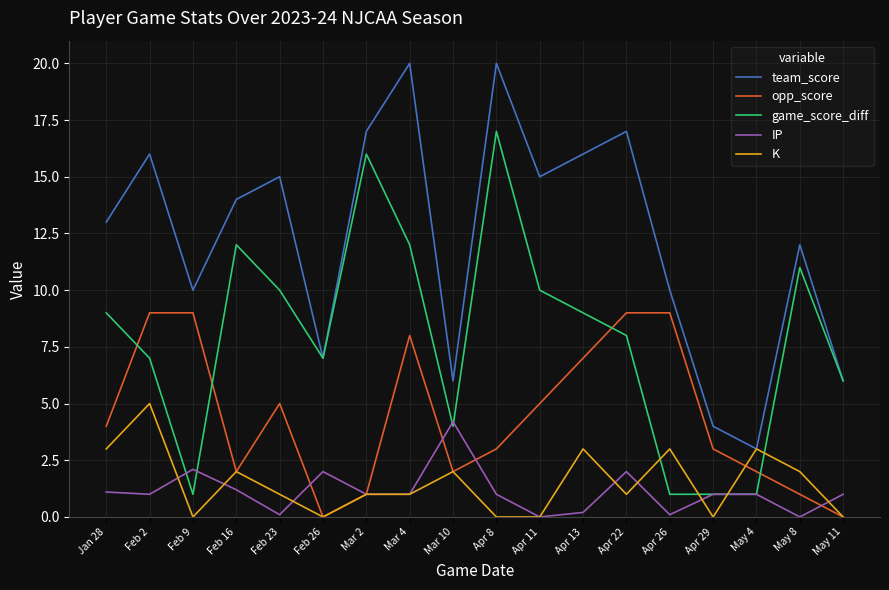

At which category is the sum across all series the highest?

Mar 4